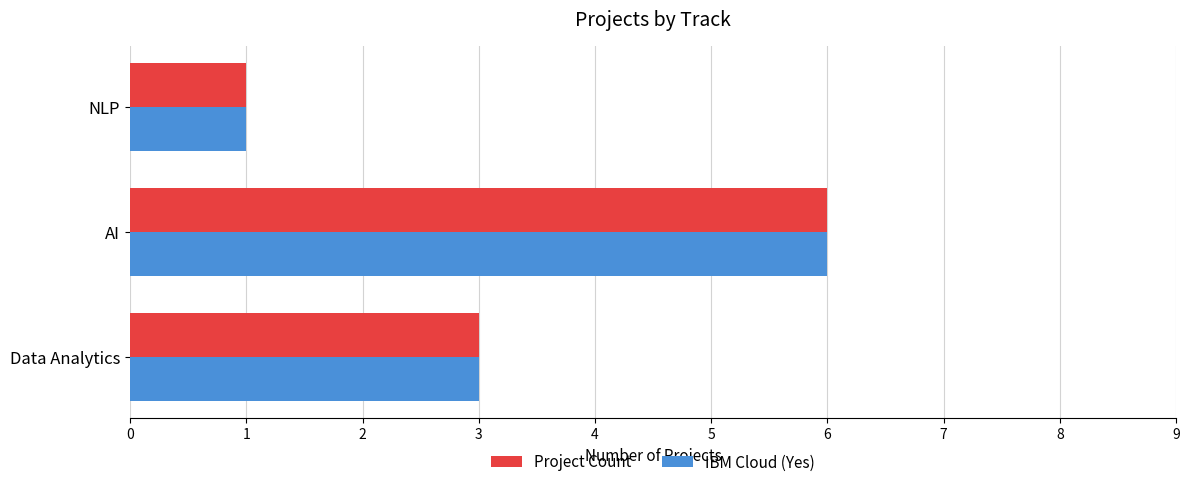

True or false: Project Count has a value of 1 at Data Analytics.

False